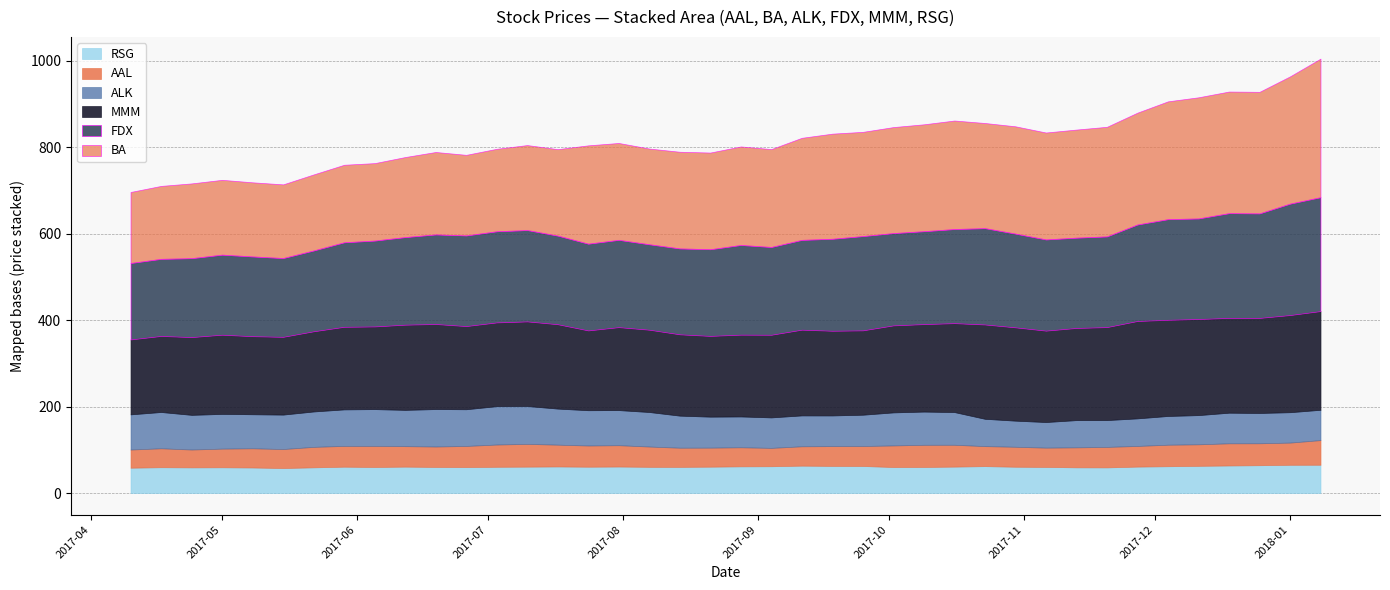

Between 2017-04-10 and 2017-07-03, which is larger?

2017-07-03